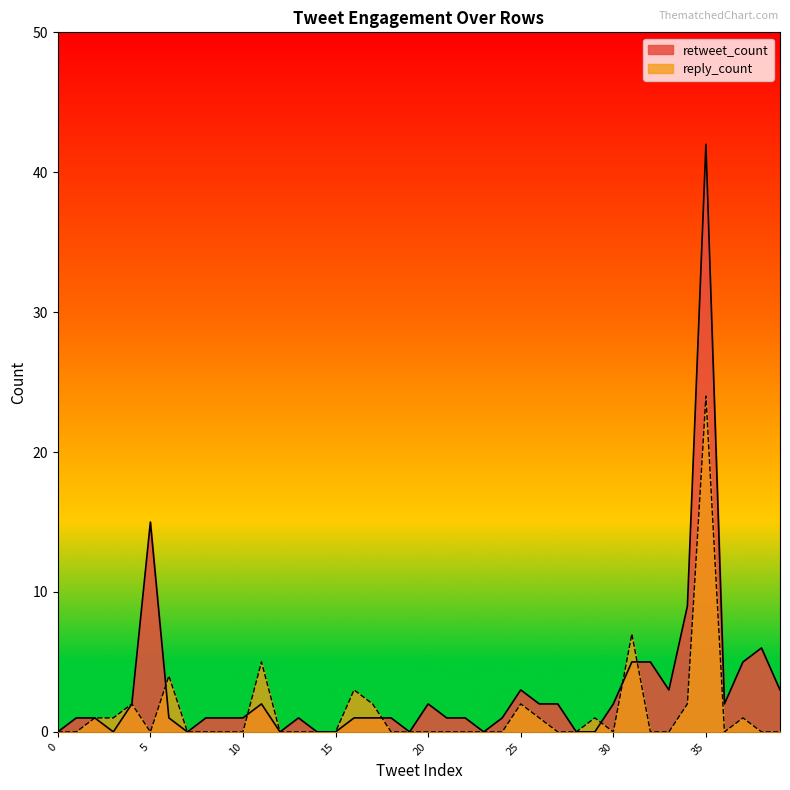

At which category is the sum across all series the highest?

35